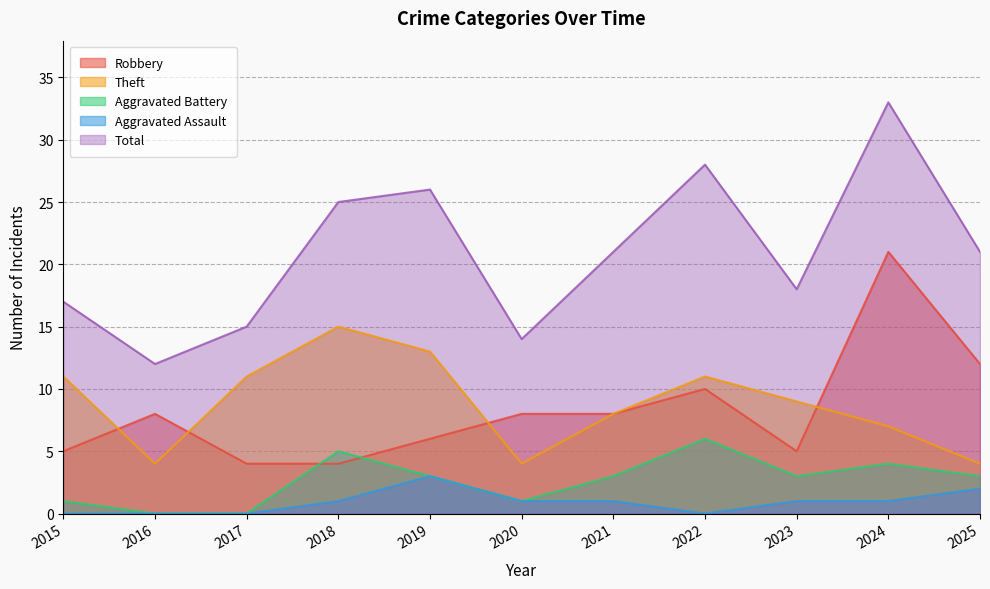

At which label does Robbery first exceed 8?

2022